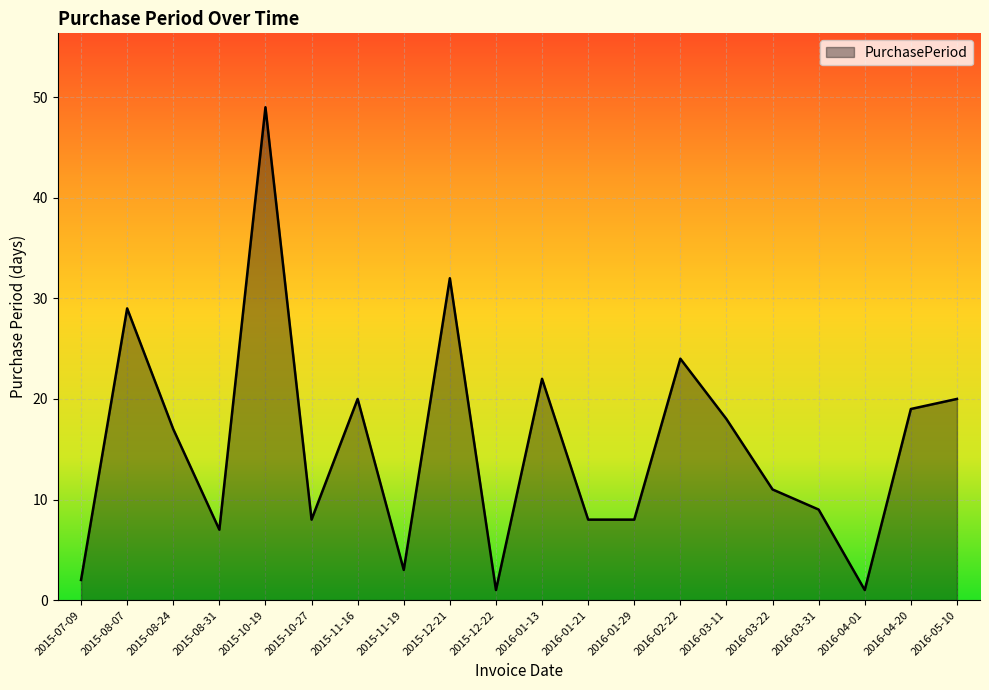

What position from the right is 2015-08-31?

17